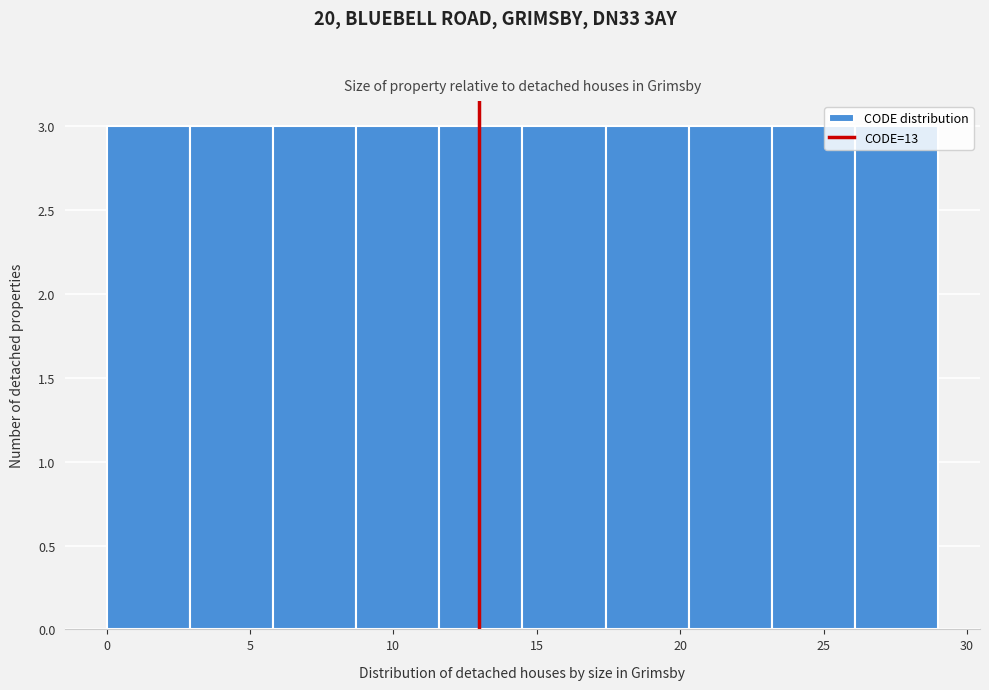

What is the height of the bar covering 8.7 to 11.6 on the x-axis? Neither the bar edges nor the heights are printed on the chart, so give them approximately, as read against the axes.

3